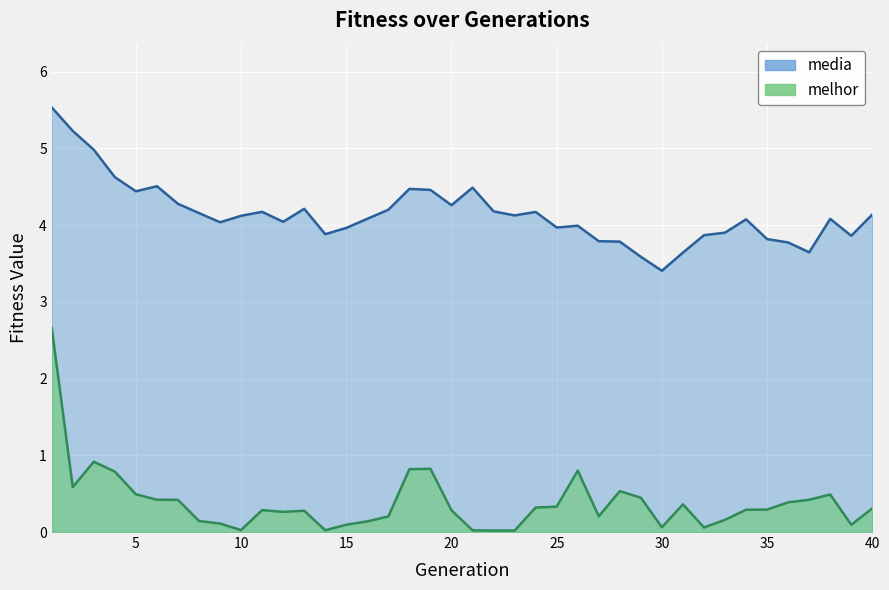

Rank the series at 28 from highest to lowest value.

media, melhor